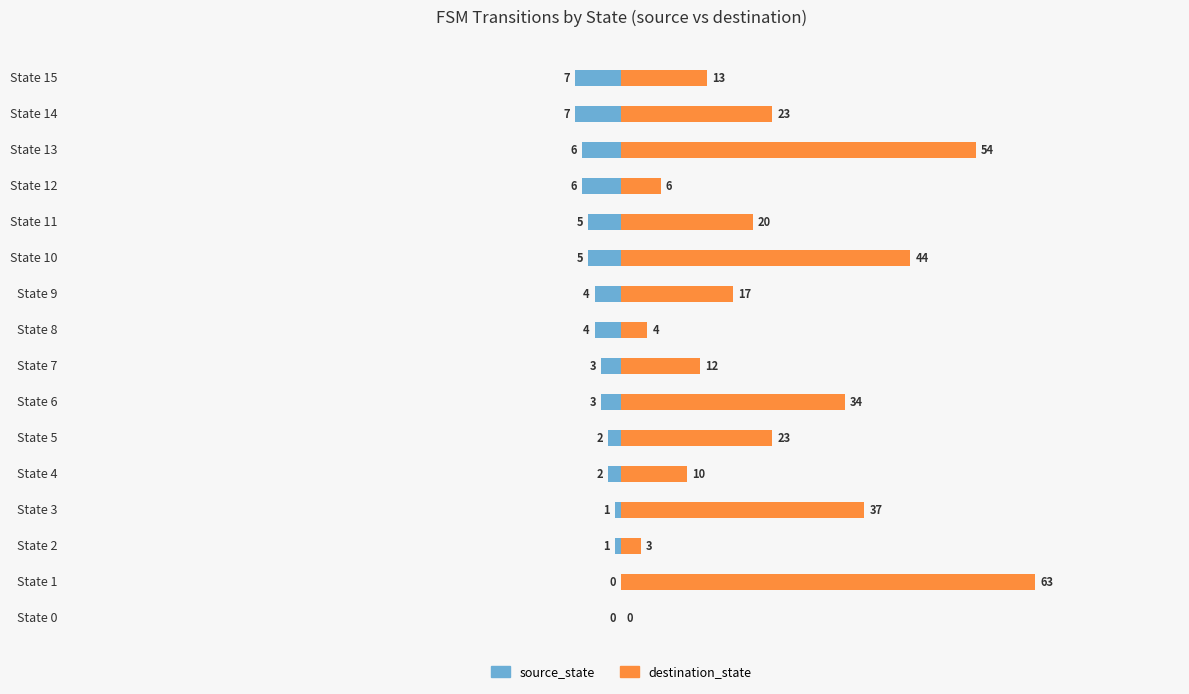

True or false: destination_state has a value of 0 at State 0.

True